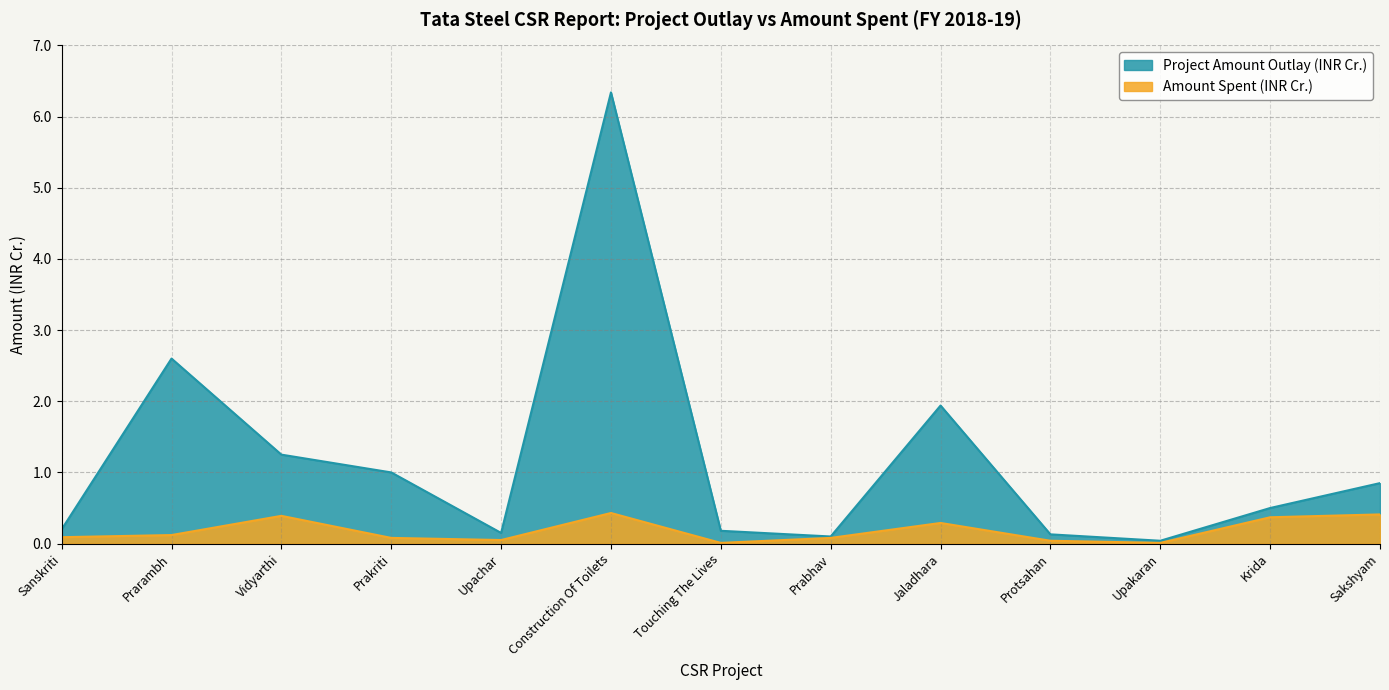

Reading left to right, transcribe all the data shown in this chart.

Project Amount Outlay (INR Cr.): Sanskriti=0.2	Prarambh=2.6	Vidyarthi=1.2	Prakriti=1.0	Upachar=0.1	Construction Of Toilets=6.3	Touching The Lives=0.2	Prabhav=0.1	Jaladhara=1.9	Protsahan=0.1	Upakaran=0.0	Krida=0.5	Sakshyam=0.8
Amount Spent (INR Cr.): Sanskriti=0.1	Prarambh=0.1	Vidyarthi=0.4	Prakriti=0.1	Upachar=0.1	Construction Of Toilets=0.4	Touching The Lives=0.0	Prabhav=0.1	Jaladhara=0.3	Protsahan=0.0	Upakaran=0.0	Krida=0.4	Sakshyam=0.4